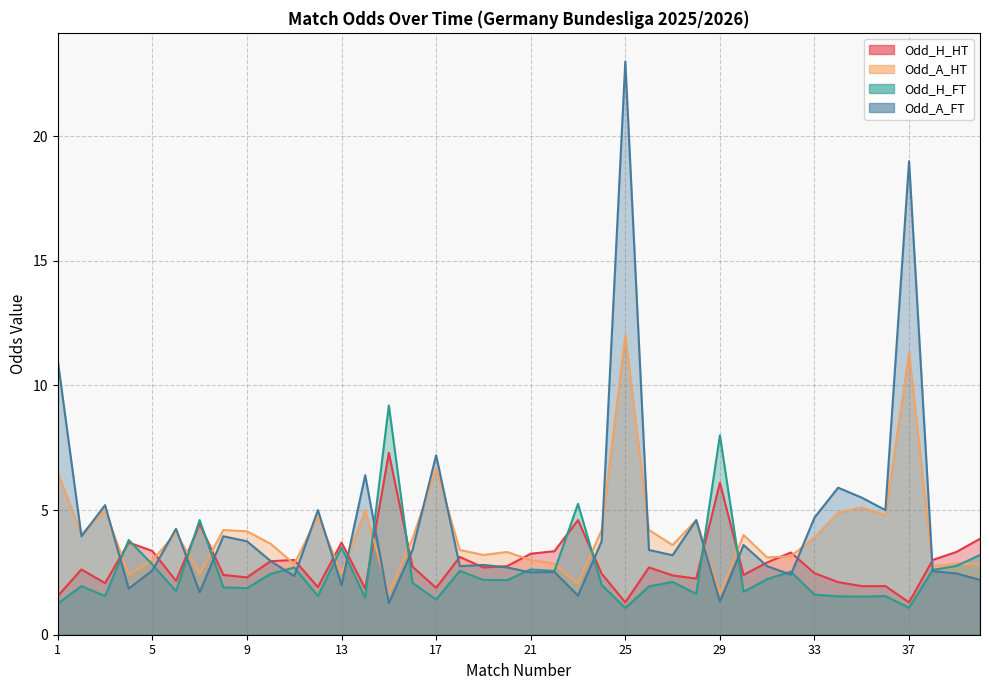

What is the value of the Odd_A_HT point at the 7th from the left?

2.4